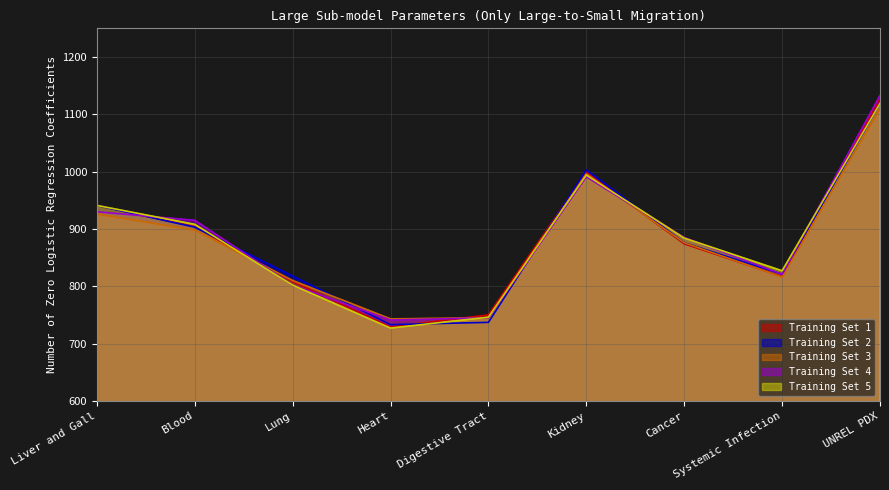

List the series in order of their peak value, lowest first.

Training Set 3, Training Set 2, Training Set 5, Training Set 1, Training Set 4